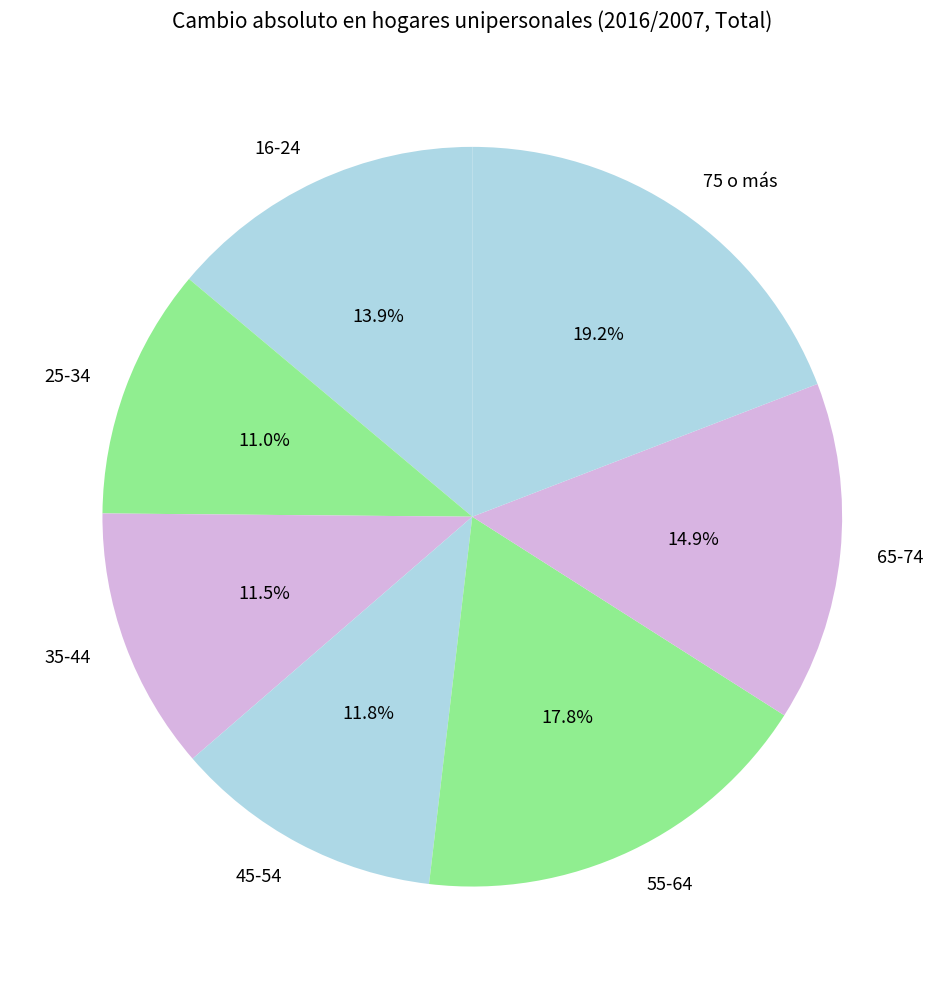

Count the number of slices in the pie.

7